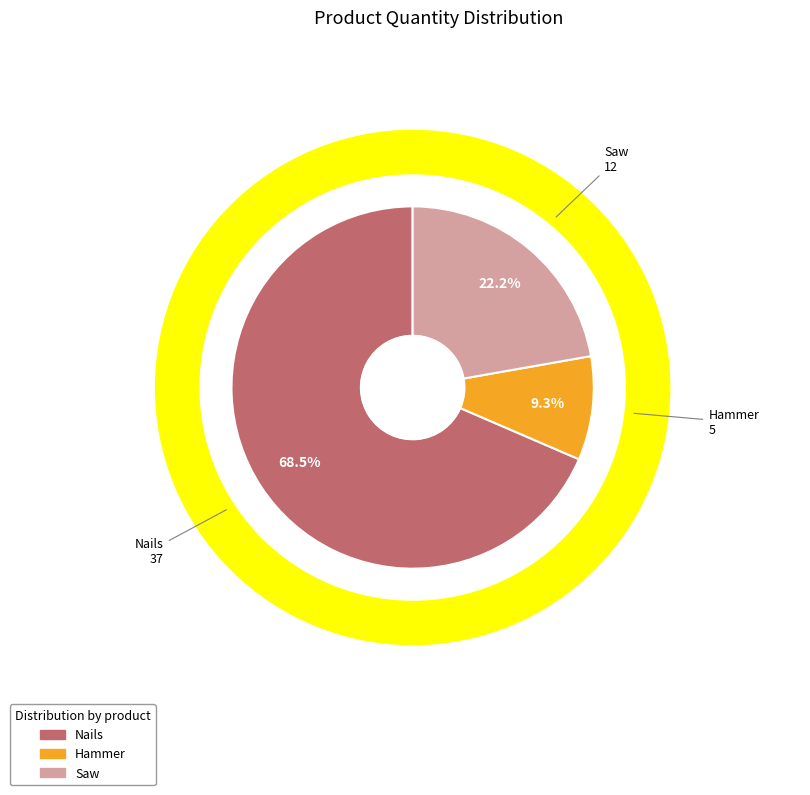

What is the ratio of the value at Hammer to the value at Saw?

0.4